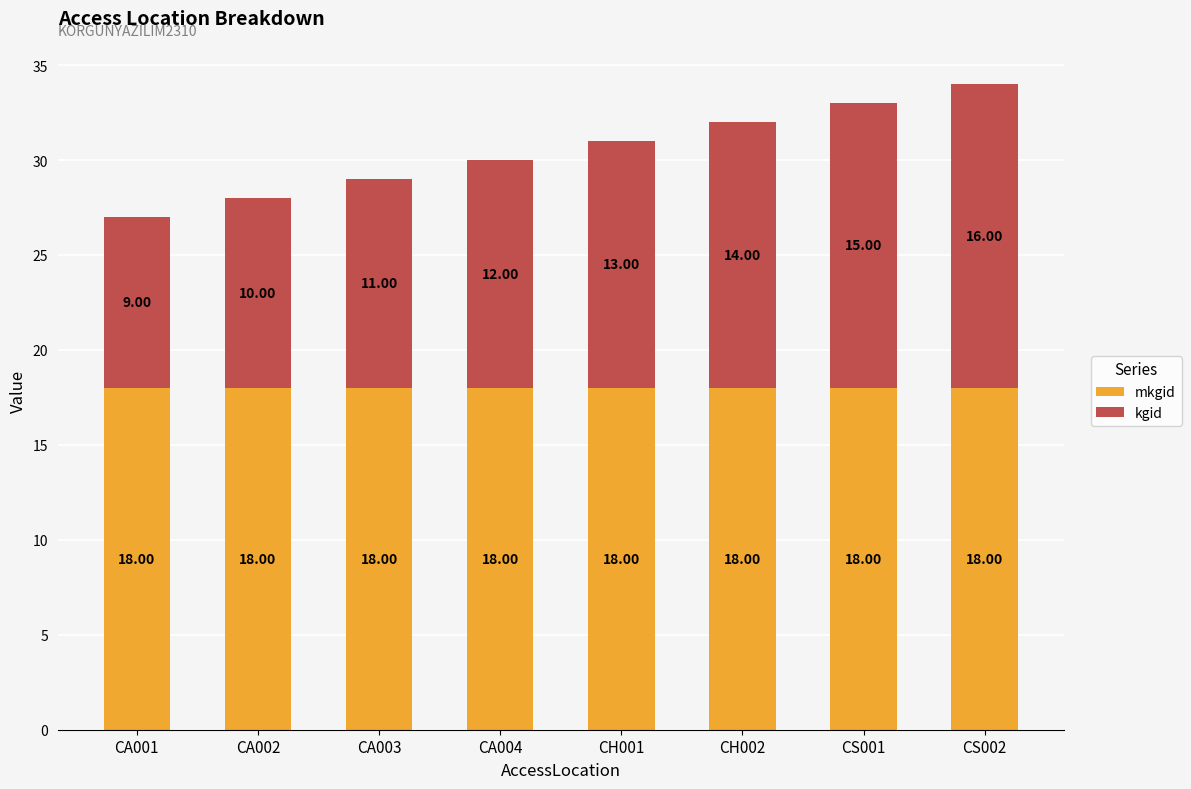

What is the total value across all series at CH001?

31